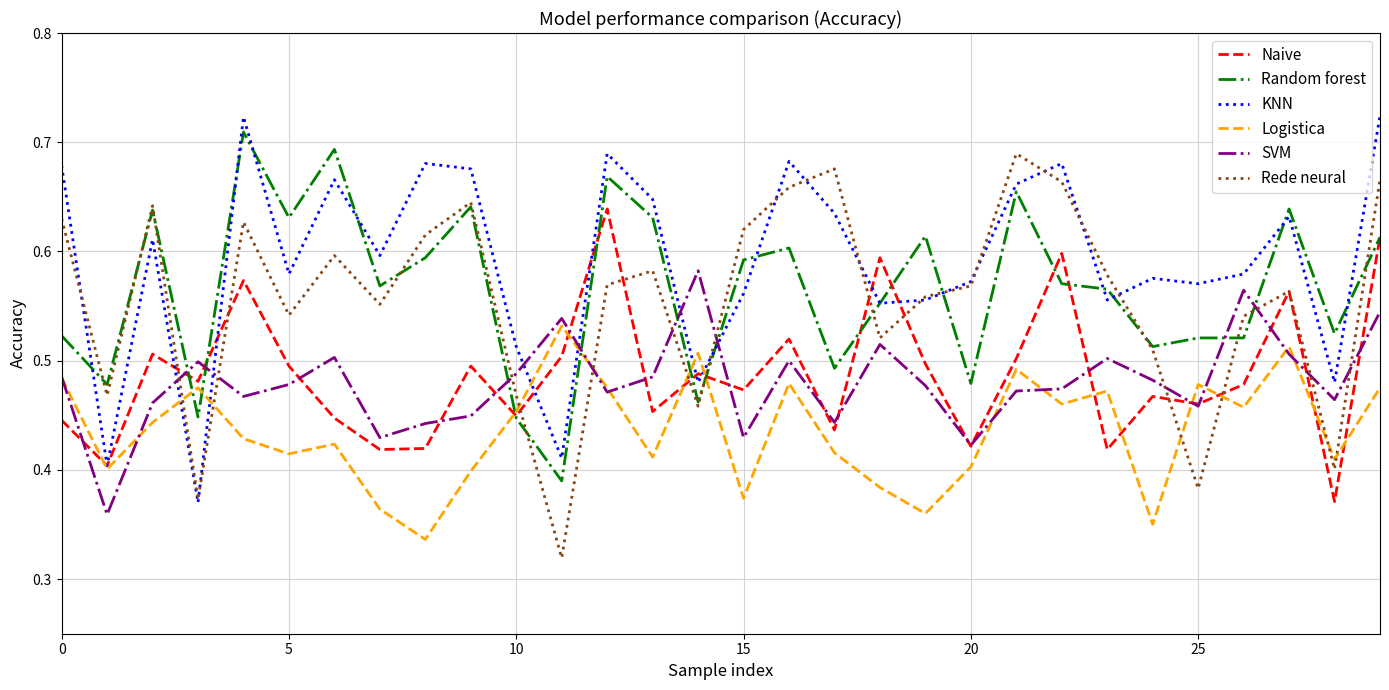

Which series has the largest total across all categories?

KNN